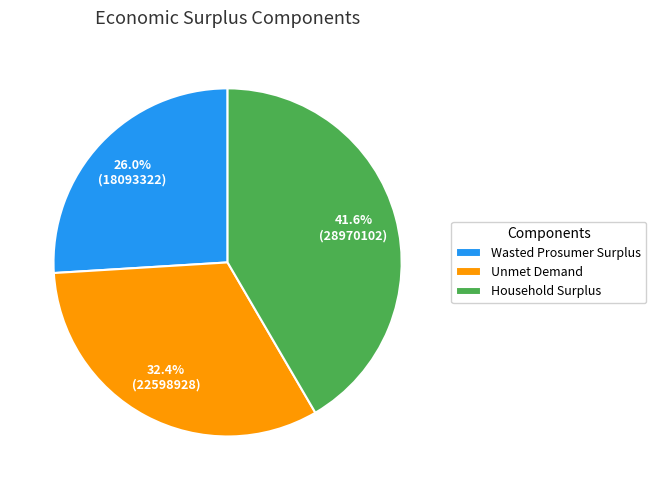

To the nearest percent, what is the combined percentage of Household Surplus and Unmet Demand?

74%